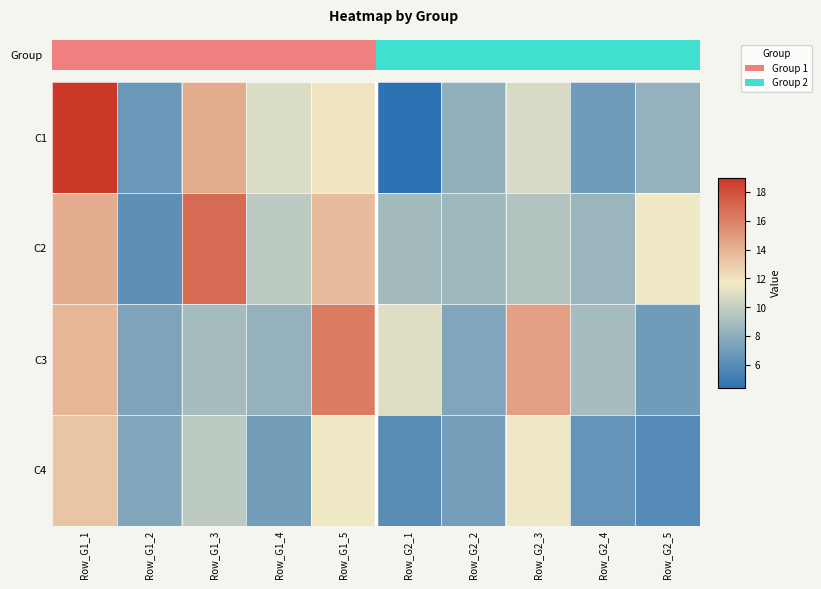

What is the greatest value displayed?

19.0